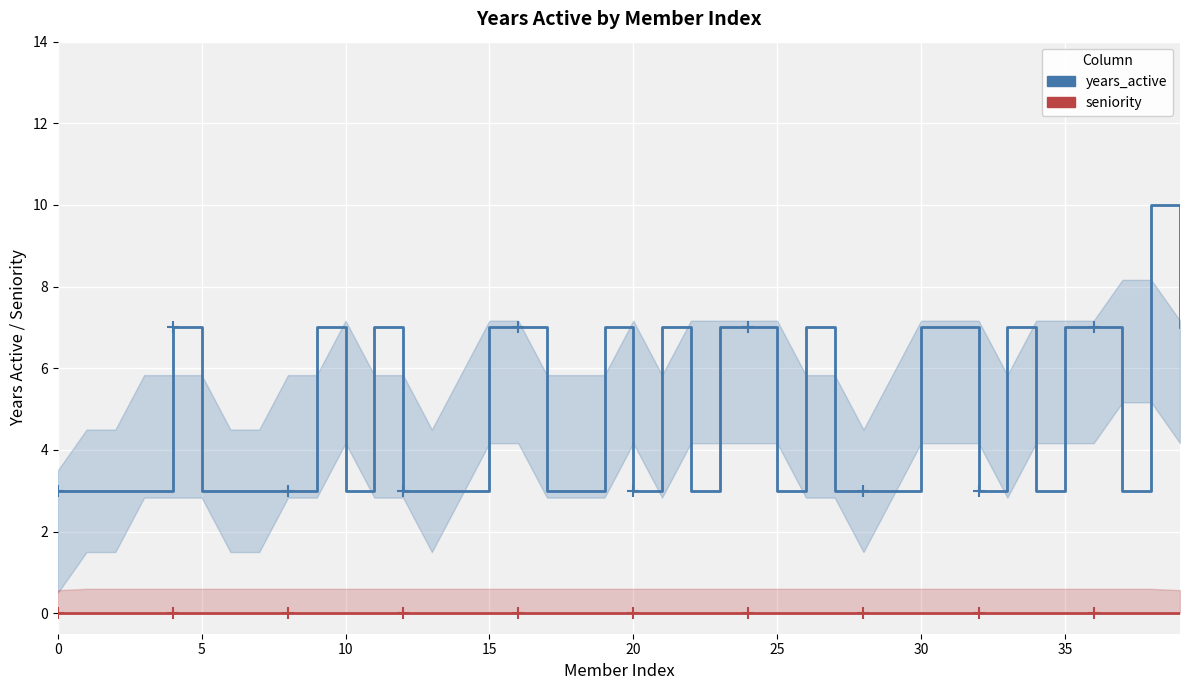

True or false: seniority has more than 1 points higher than both neighbors.

False